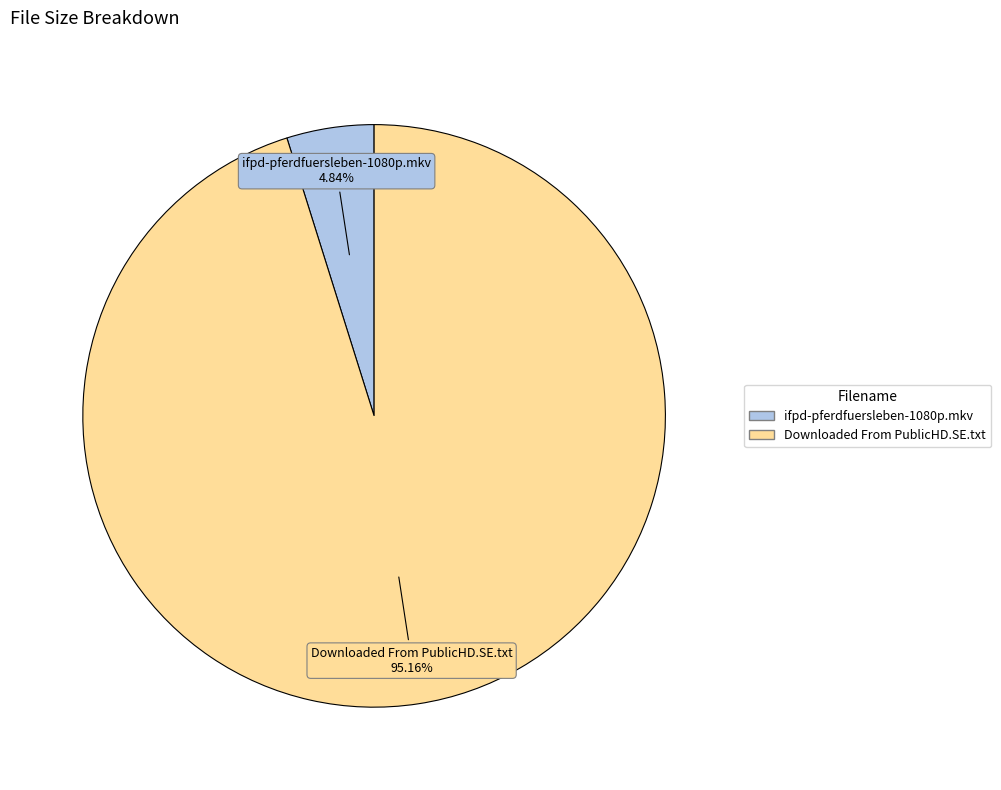

Which has a higher value, ifpd-pferdfuersleben-1080p.mkv or Downloaded From PublicHD.SE.txt?

Downloaded From PublicHD.SE.txt